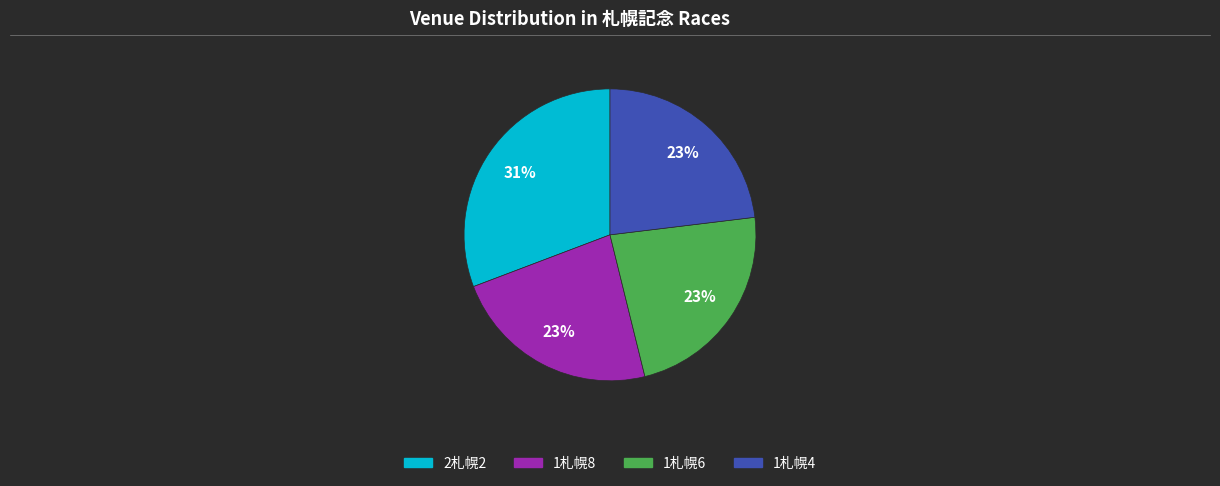

What is the largest slice in the pie chart?

2札幌2